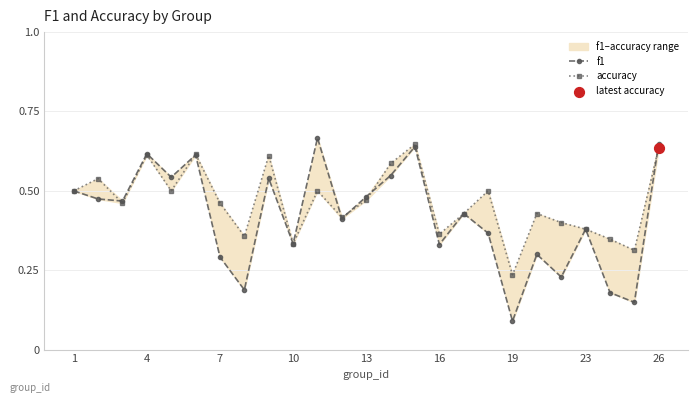

Which series has the largest Y range (max minus min)?

f1